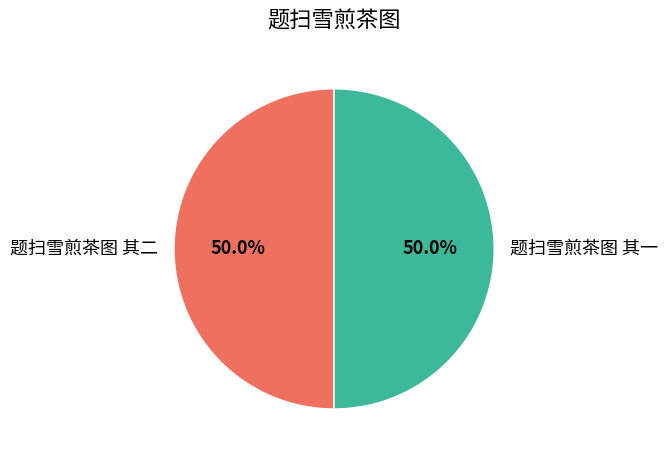

Count the number of slices in the pie.

2